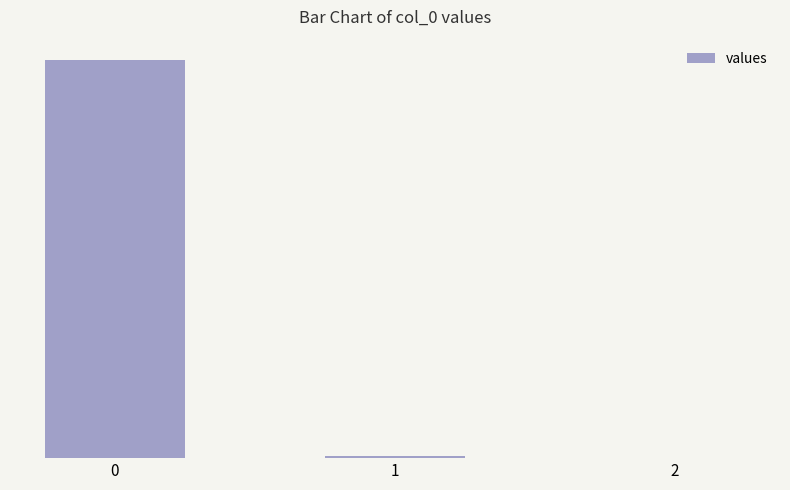

What is the value of the 2nd bar from the left?

820.5